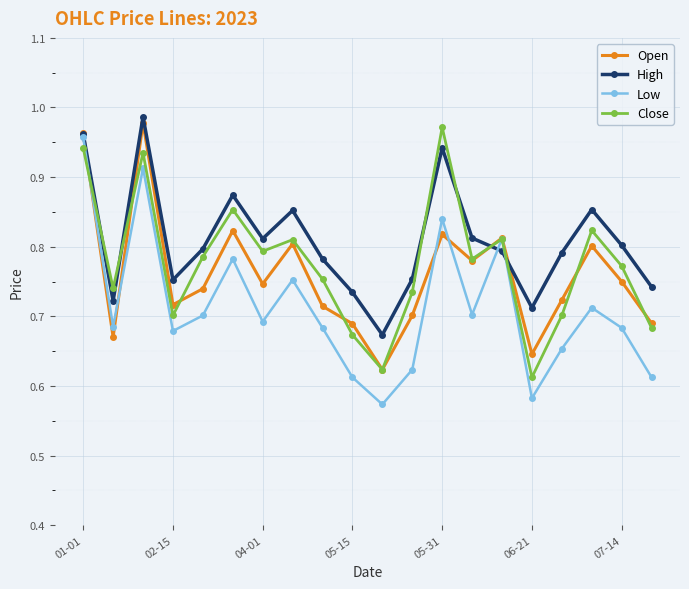

At how many categories does at least one series exceed 0?

20